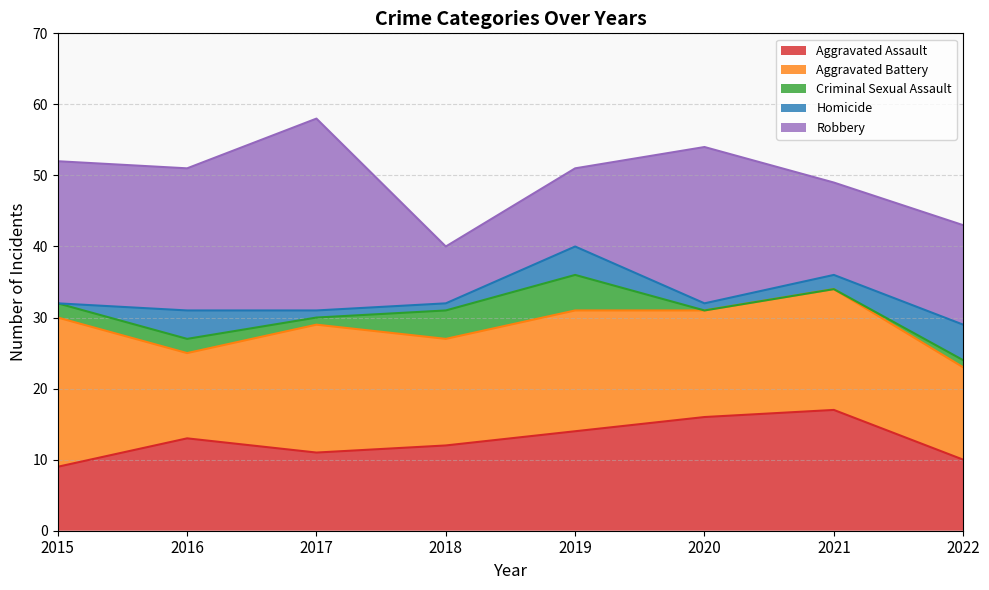

Read the Aggravated Assault value at 2019.

14